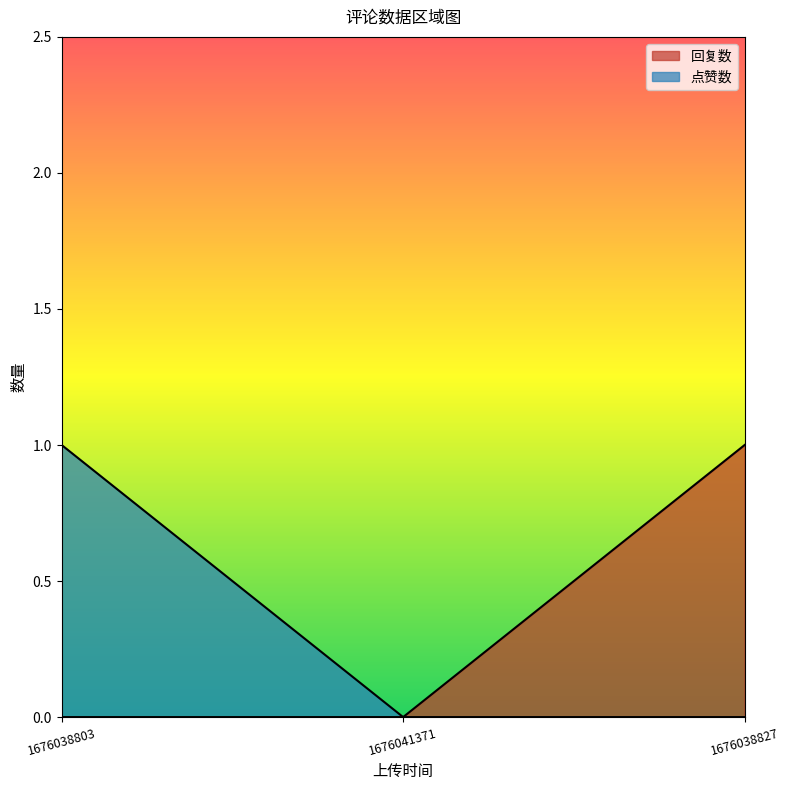

Reading left to right, list all the values displayed in this chart.

回复数: 1676038803=0	1676041371=0	1676038827=1
点赞数: 1676038803=1	1676041371=0	1676038827=0